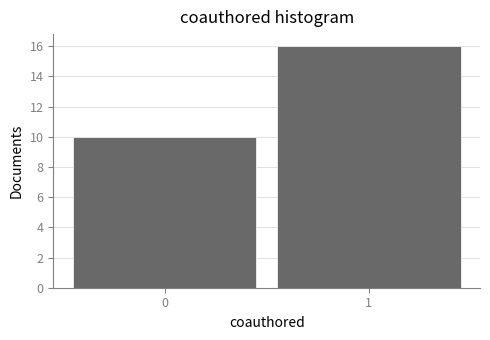

Reading left to right, extract all data points from this chart.

0=10	1=16